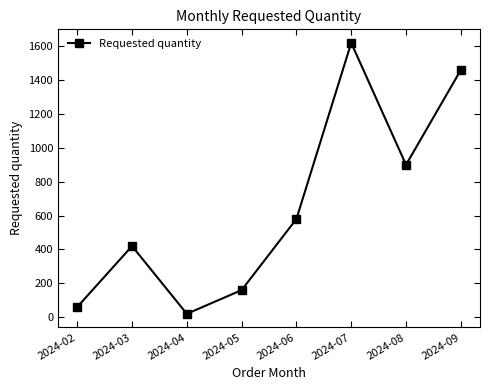

Does the chart display data point markers on the line(s)?

Yes